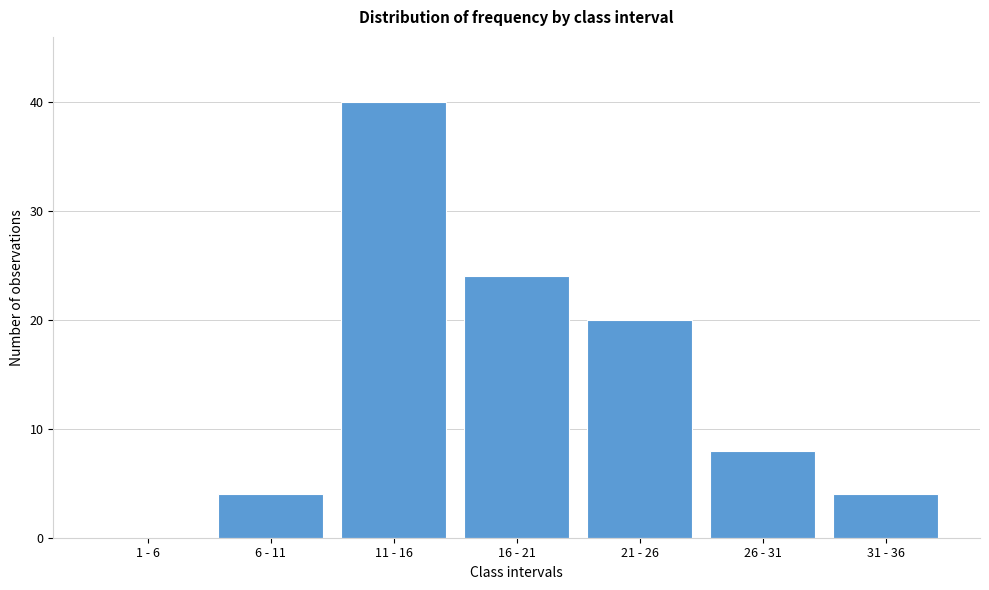

Reading left to right, transcribe all the data shown in this chart.

1 - 6=0	6 - 11=4	11 - 16=40	16 - 21=24	21 - 26=20	26 - 31=8	31 - 36=4